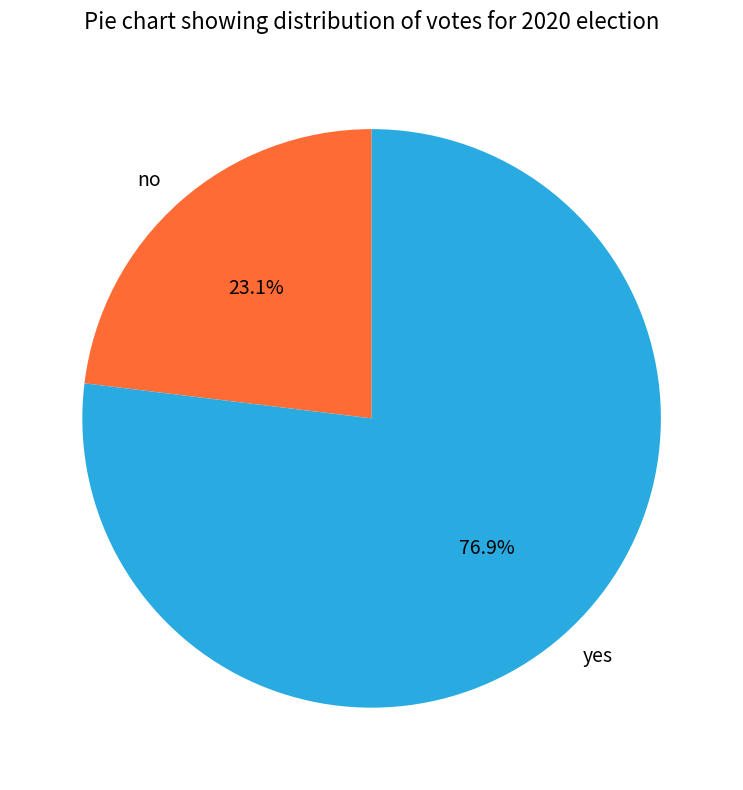

What is the ratio of the value at no to the value at yes?

0.3